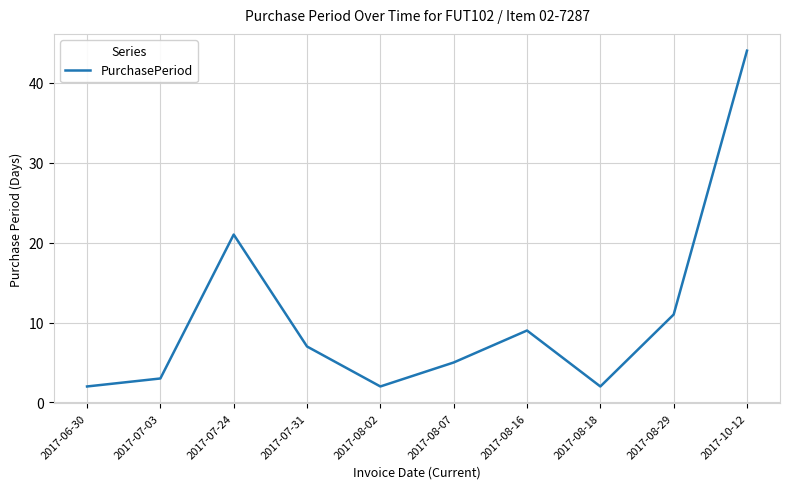

True or false: the data shows 11 at 2017-08-29.

True